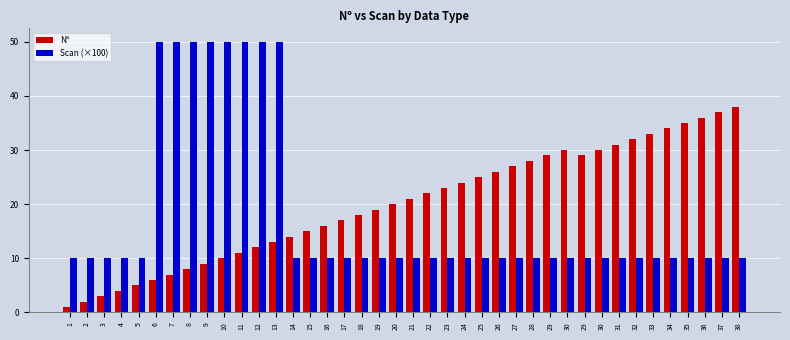

At which label is Nº closest to 19?

19